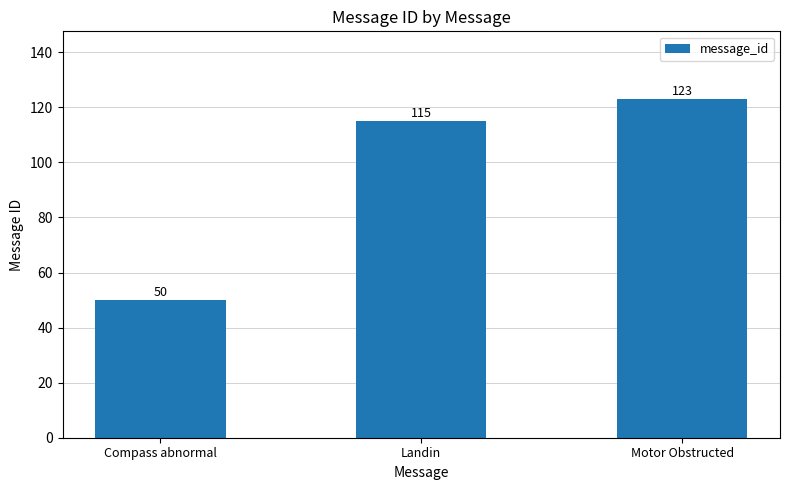

The value at Landin is 207. True or false?

False